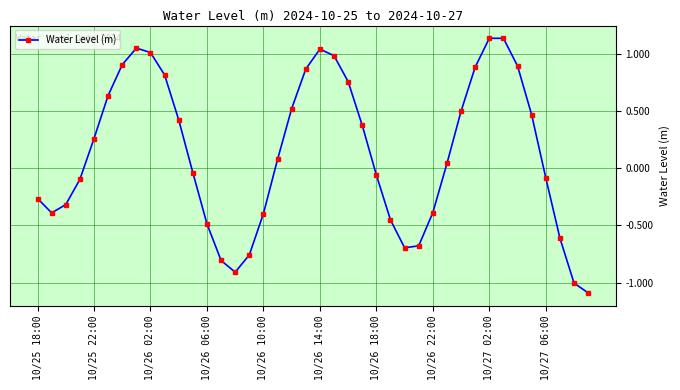

True or false: the data has more than 1 interior local peaks.

True